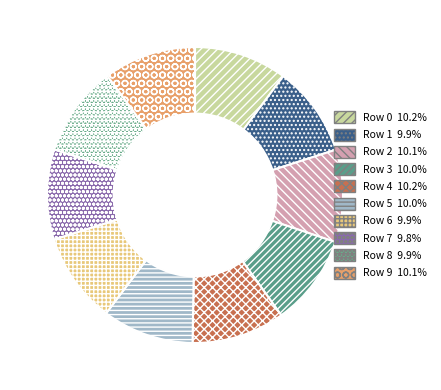

To the nearest percent, what percentage of the pie is Row 1?

10%